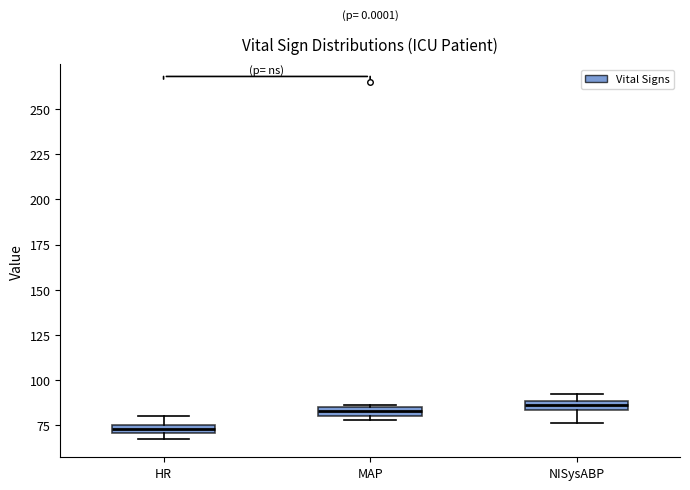

Which box has the lowest median line?

HR